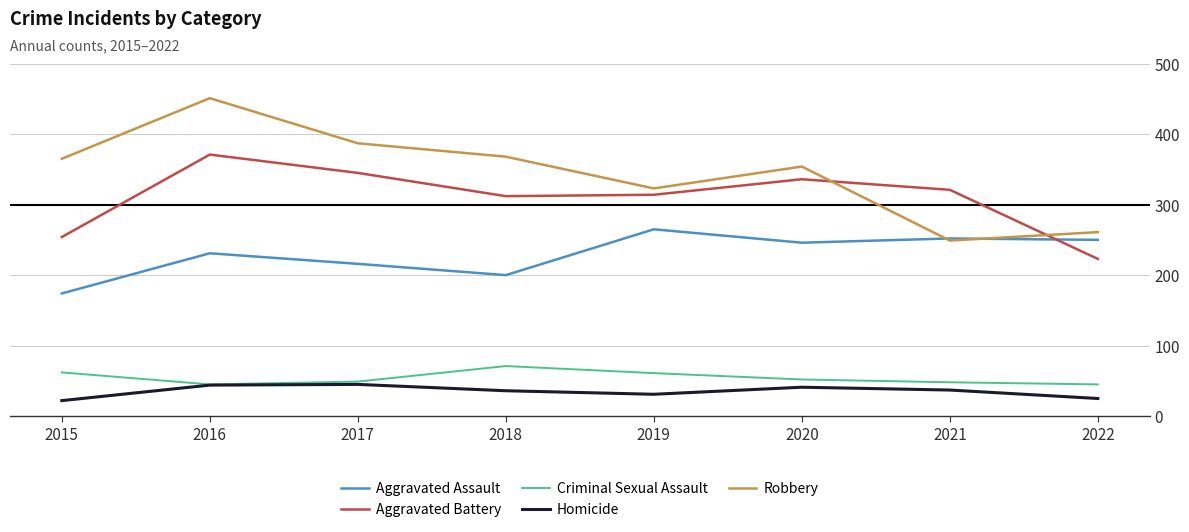

The value of Aggravated Battery at 2016 is 371. True or false?

True